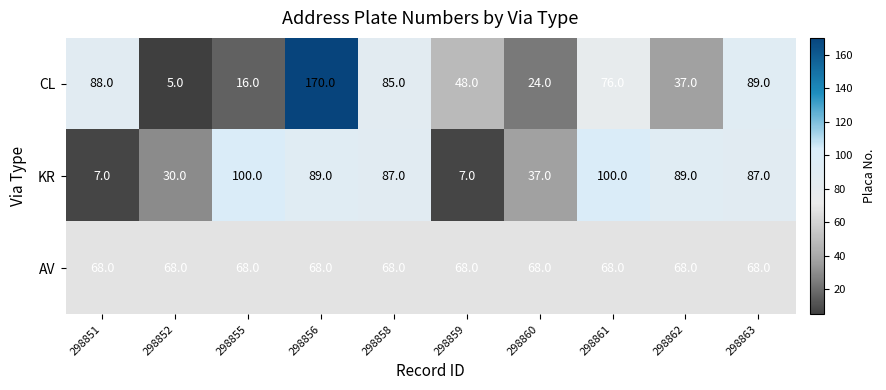

What value does the CL series have at 298861?

76